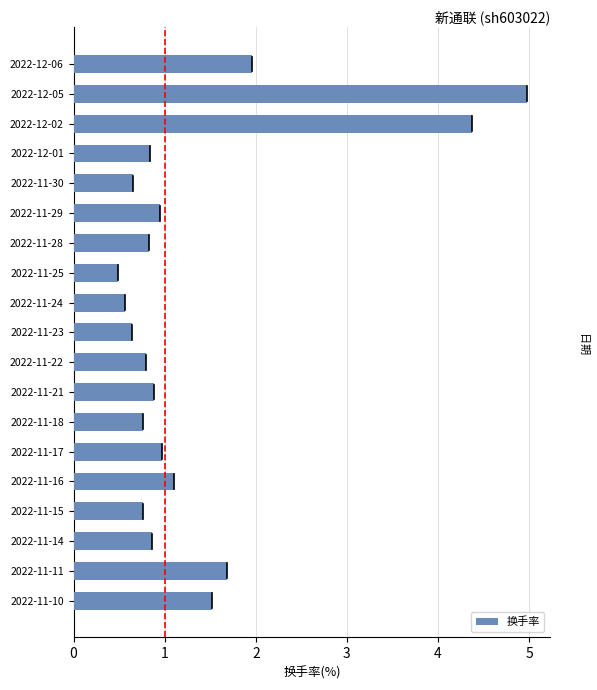

What is the difference between the second highest and minimum values?

3.9